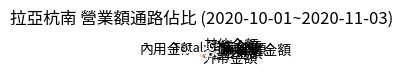

Is it true that 門市外送金額 is 16% of the pie?

False